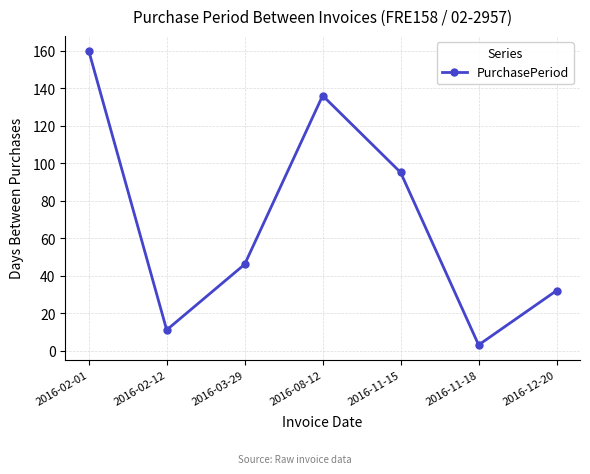

How many data points are less than 46?

3